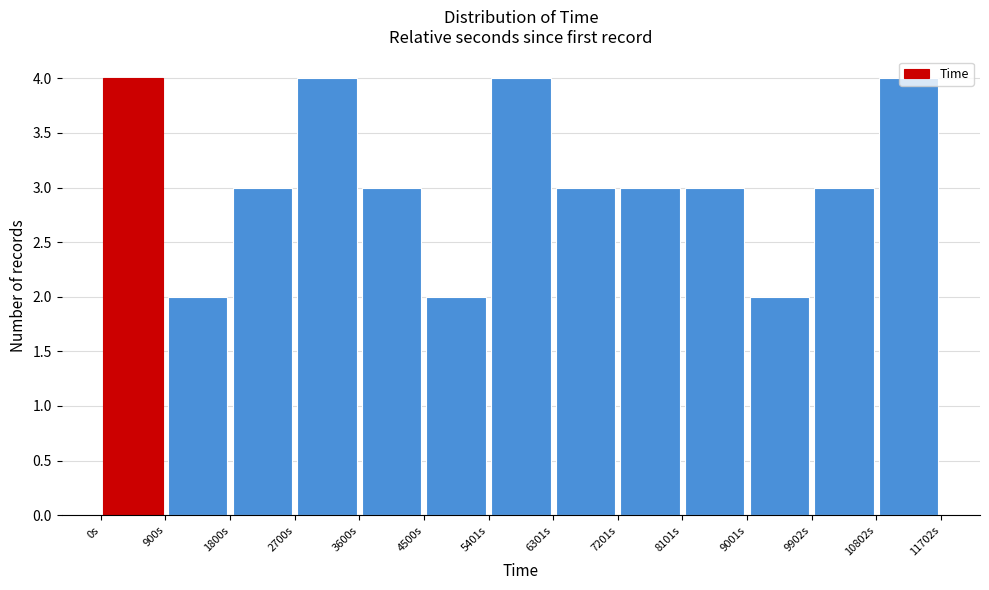

Reading left to right, transcribe this chart: for each bar, give the range it covers on the x-axis and its height. Neither the bar edges nor the heights are printed on the chart, so give them approximately, as read against the axes.

0 to 900: 4
900 to 1800: 2
1800 to 2700: 3
2700 to 3600: 4
3600 to 4500: 3
4500 to 5400: 2
5400 to 6300: 4
6300 to 7200: 3
7200 to 8100: 3
8100 to 9000: 3
9000 to 9900: 2
9900 to 10800: 3
10800 to 11700: 4